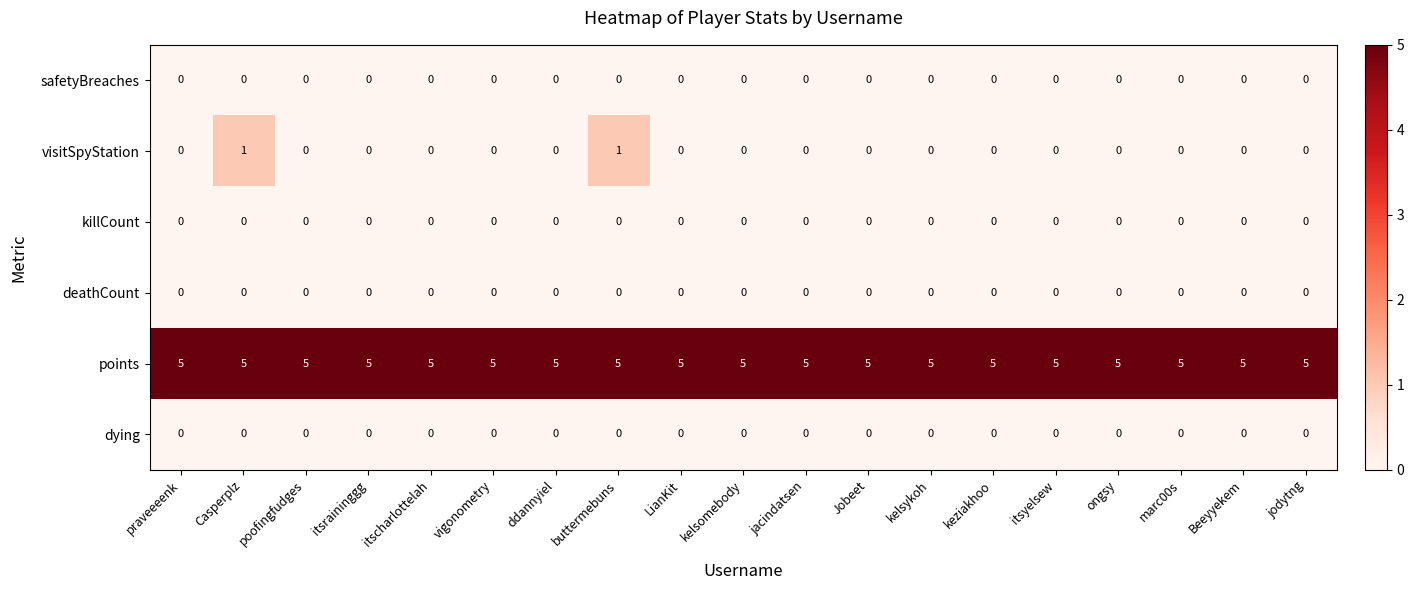

Which series has the largest total across all categories?

points